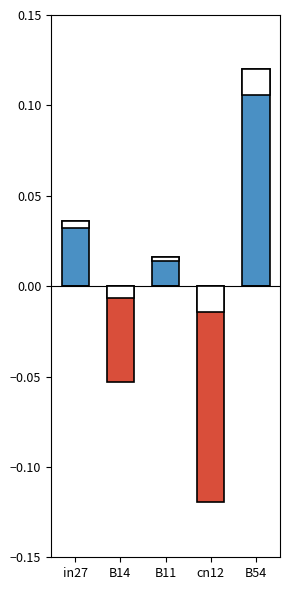

What is the difference between the maximum and second lowest values in the negative series?

0.1